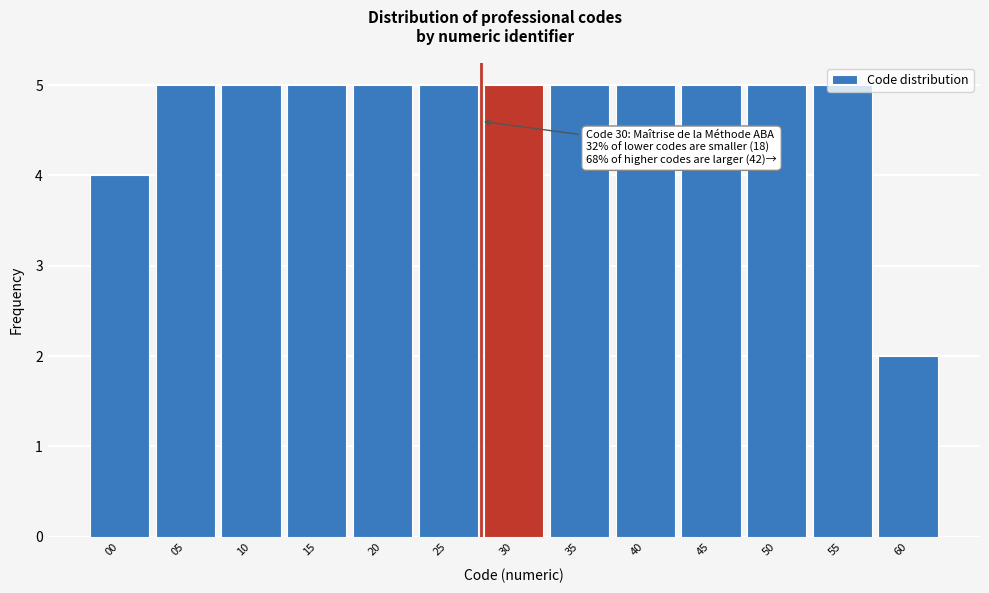

The value at 50 is 2. True or false?

False